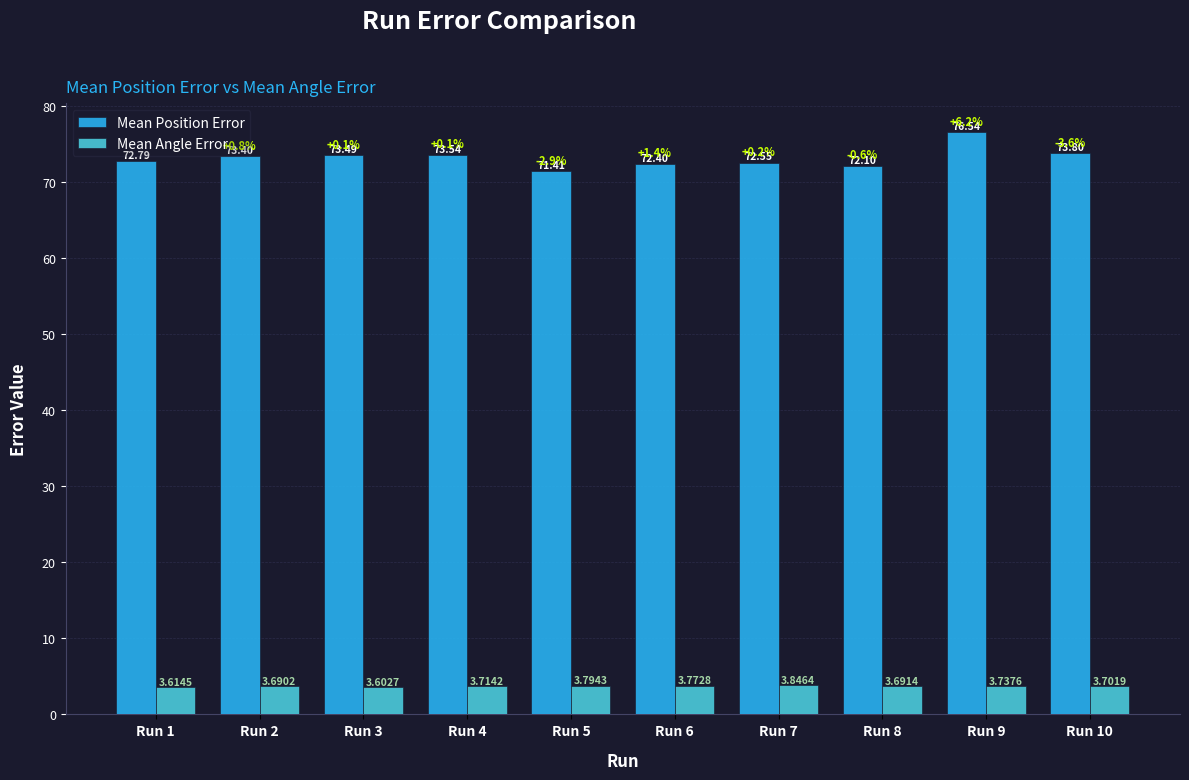

At which label is Mean Angle Error closest to 3?

Run 3